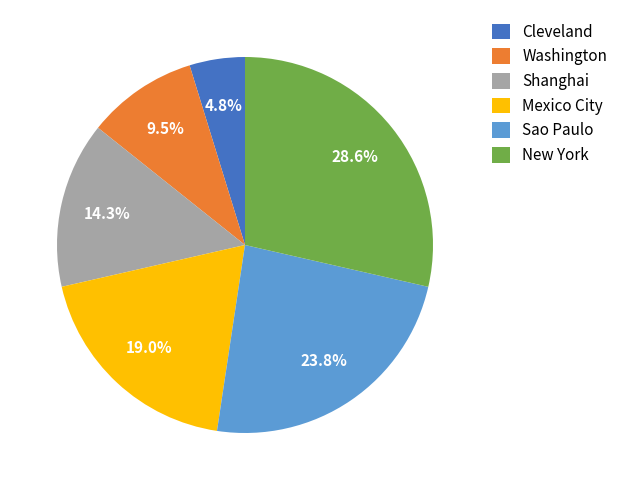

To the nearest percent, what is the difference between the New York and Mexico City slice percentages?

10%